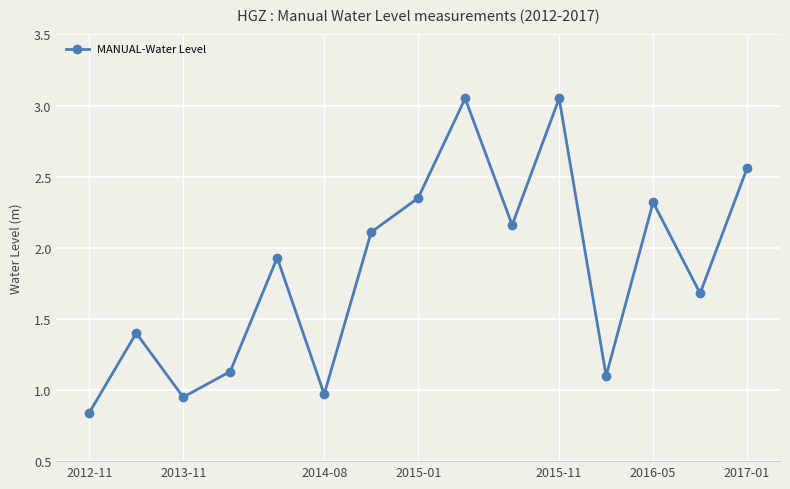

What is the average value?

1.8